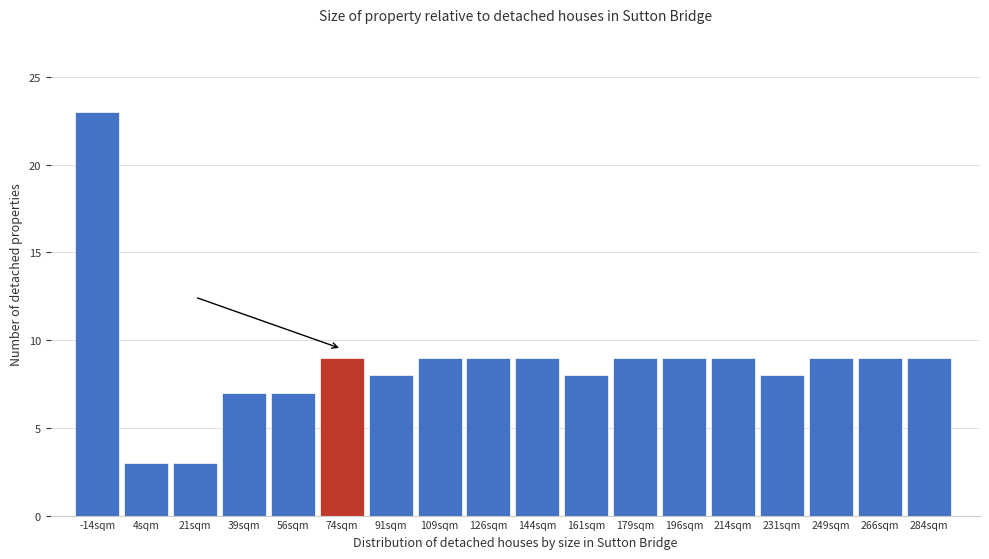

Reading left to right, transcribe all the data shown in this chart.

23	3	3	7	7	9	8	9	9	9	8	9	9	9	8	9	9	9